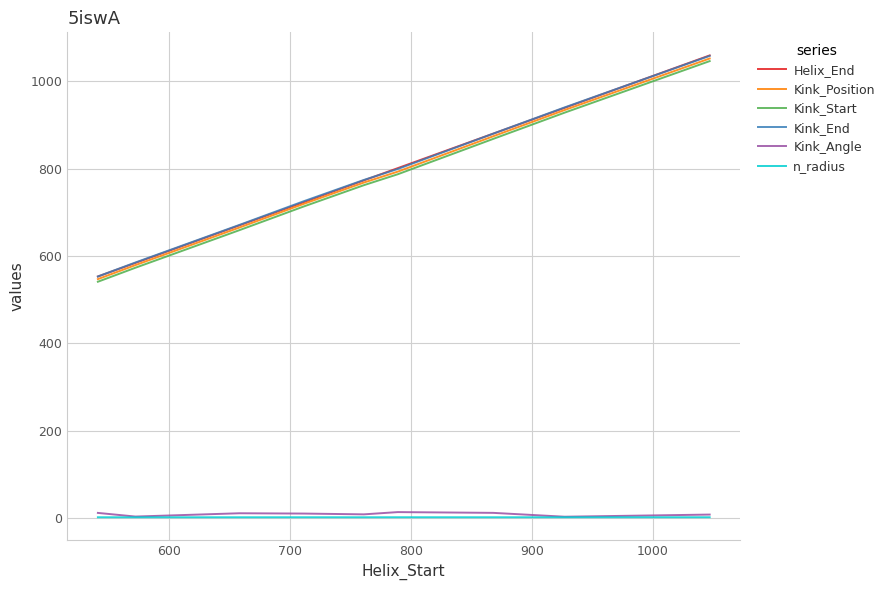

How many Kink_Start values are between 659 and 868?

5